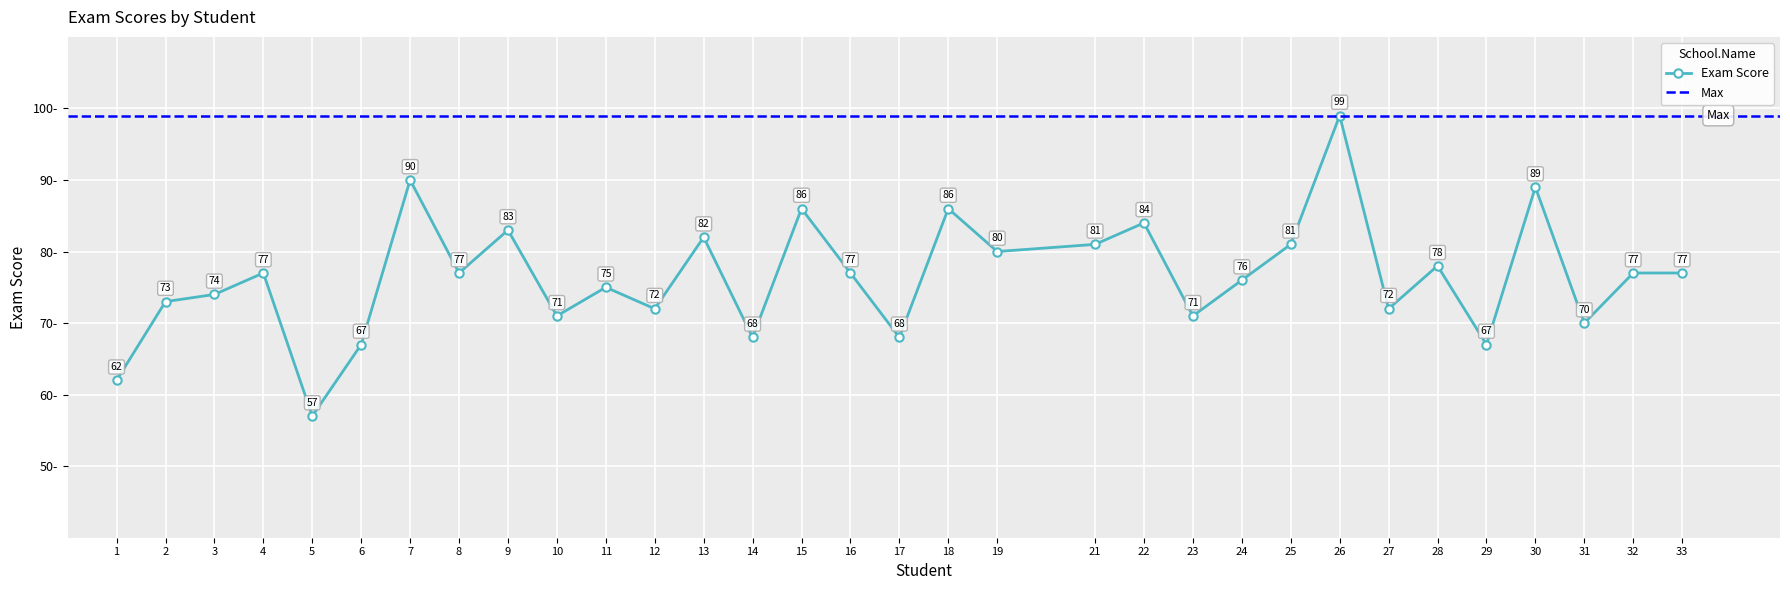

Is it true that the value at 33 is 19?

False